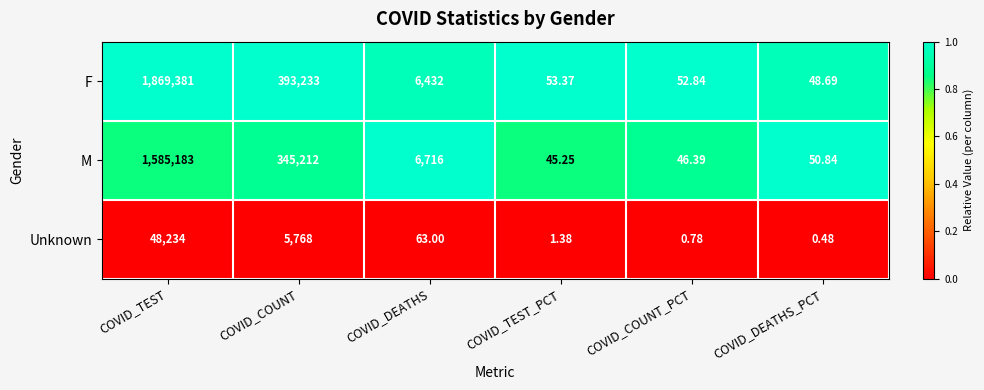

Which category has the lowest value in the M series?

COVID_TEST_PCT